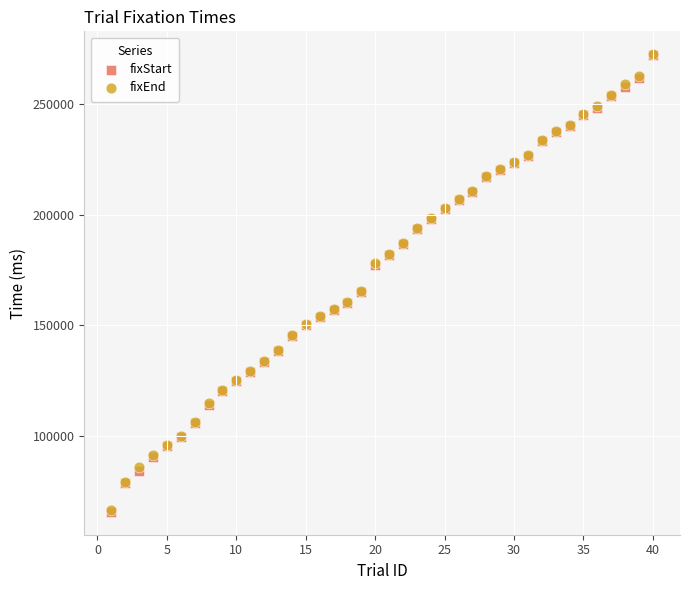

What are all the series names shown in the legend?

fixStart, fixEnd